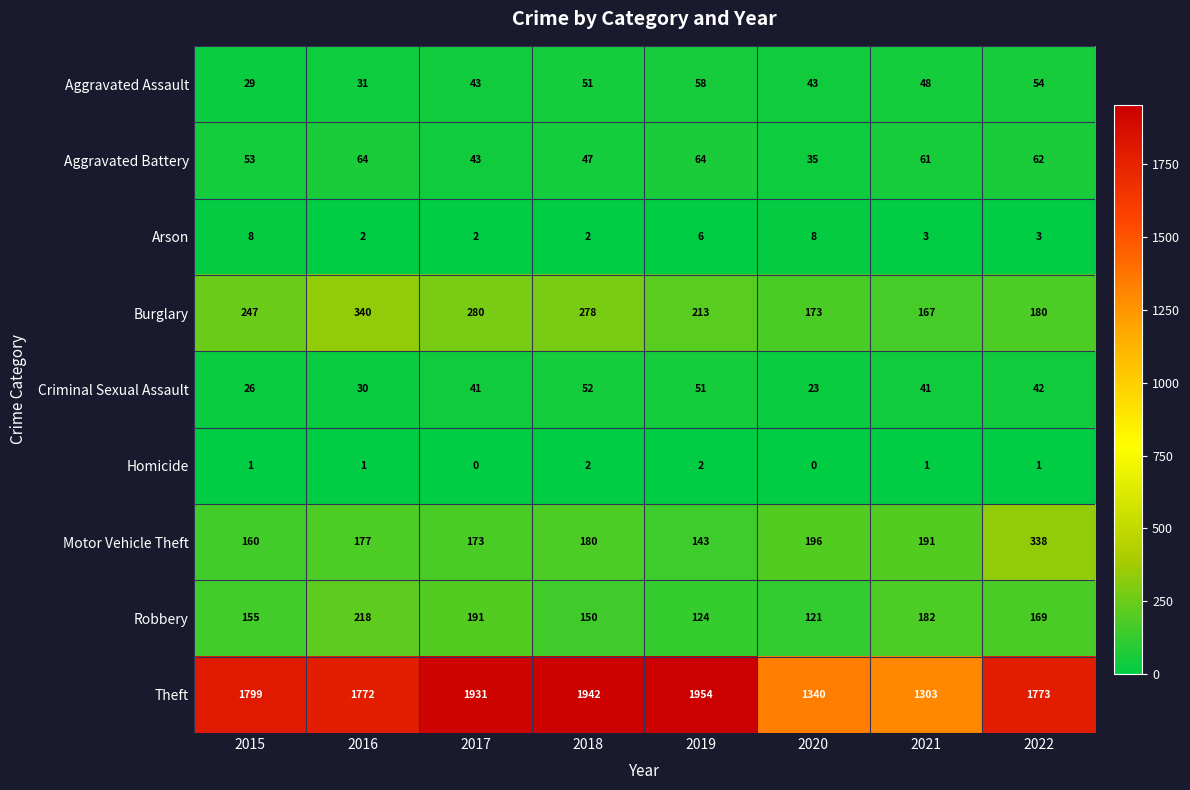

How many Homicide values are between 1 and 2?

6